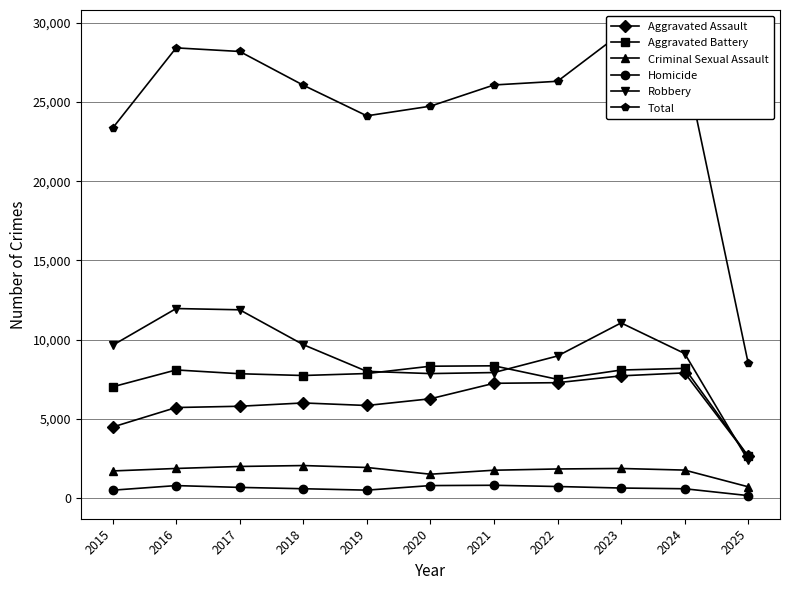

Does the chart display data point markers on the line(s)?

Yes